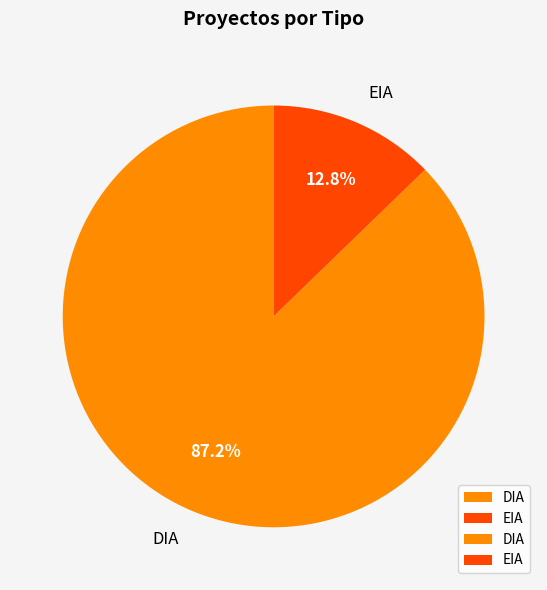

Which has a higher value, DIA or EIA?

DIA